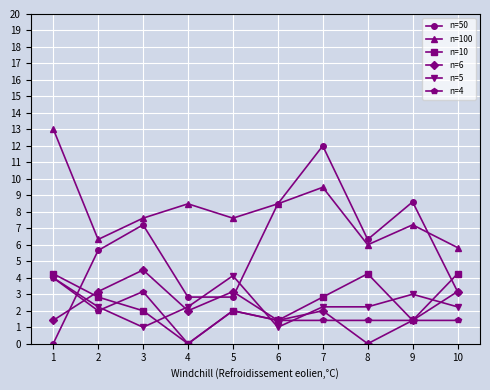

Which category has the lowest value in the n=6 series?

8